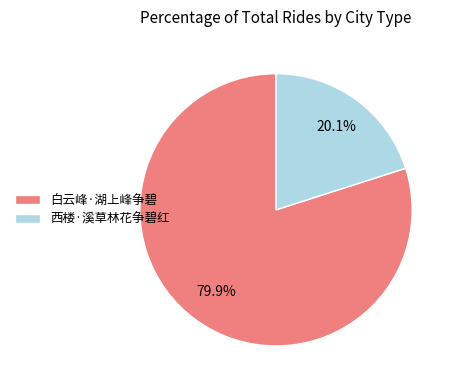

Which category has the smallest portion of the pie?

西楼·溪草林花争碧红